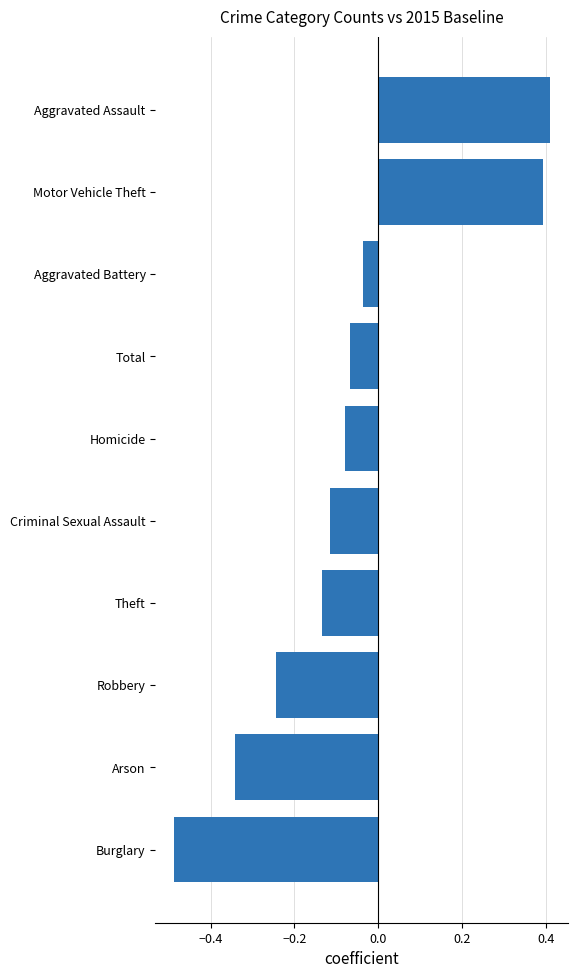

What is the difference between the values at Homicide and Burglary?

0.4